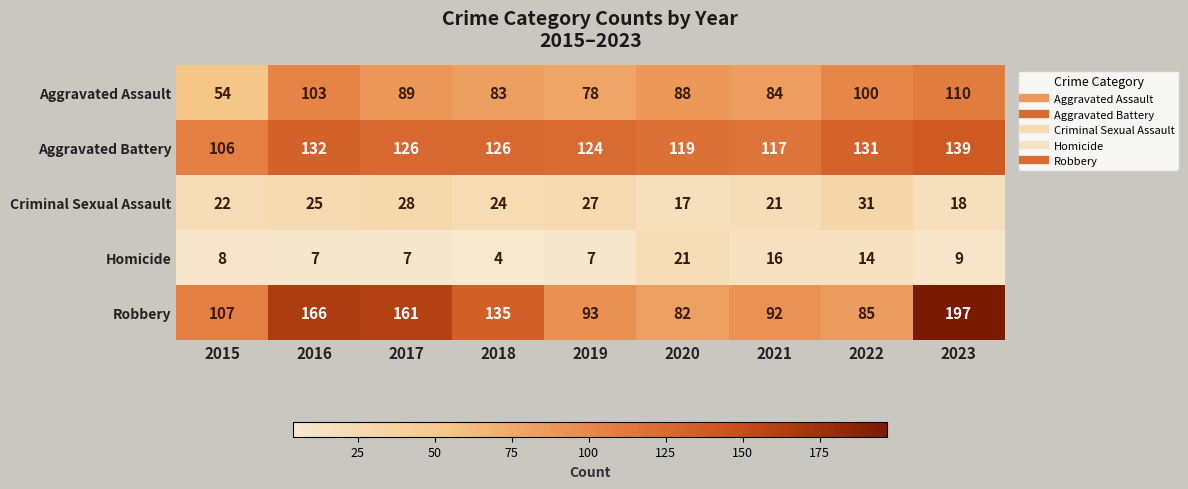

What is the difference between the highest and lowest values at 2015?

99